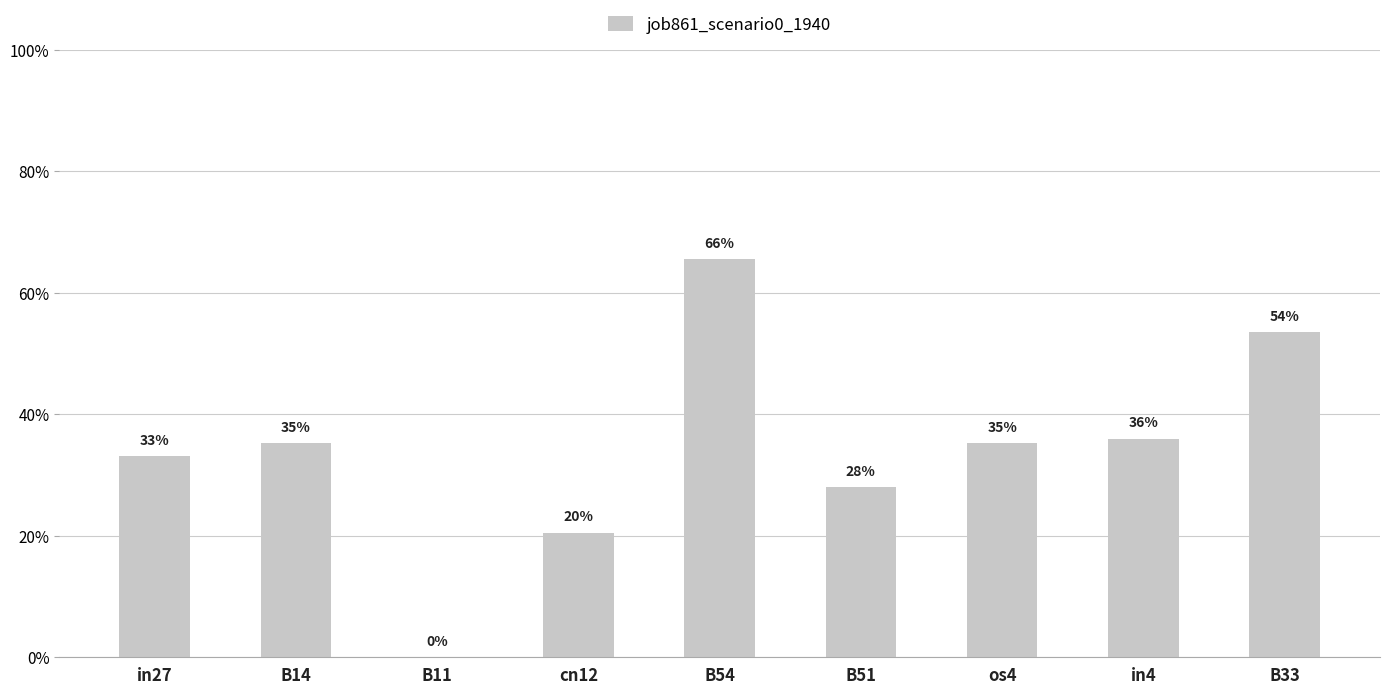

The value at B14 is 0.4. True or false?

True